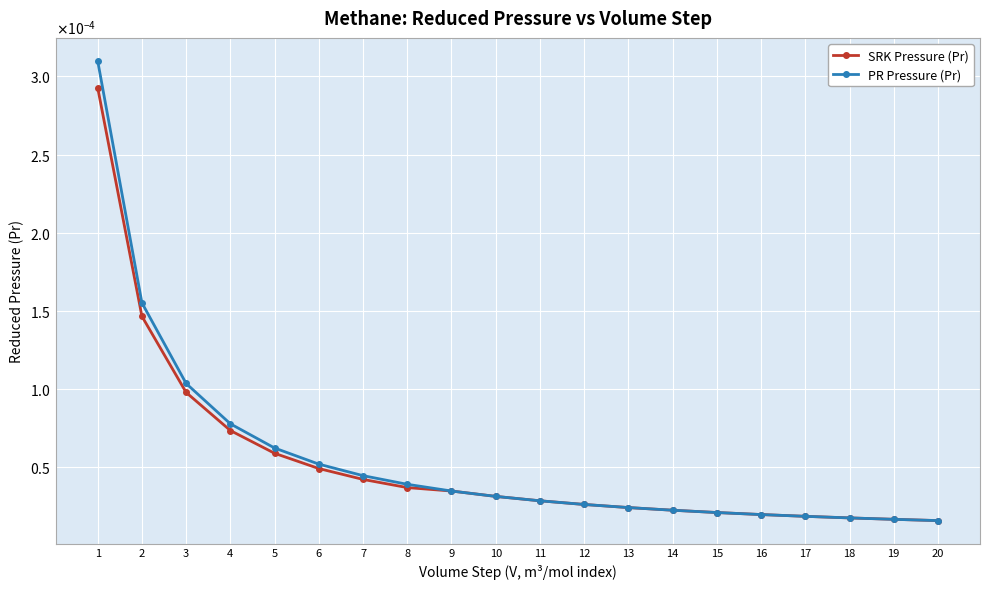

The value of SRK Pressure (Pr) at 8 is 0.0. True or false?

False